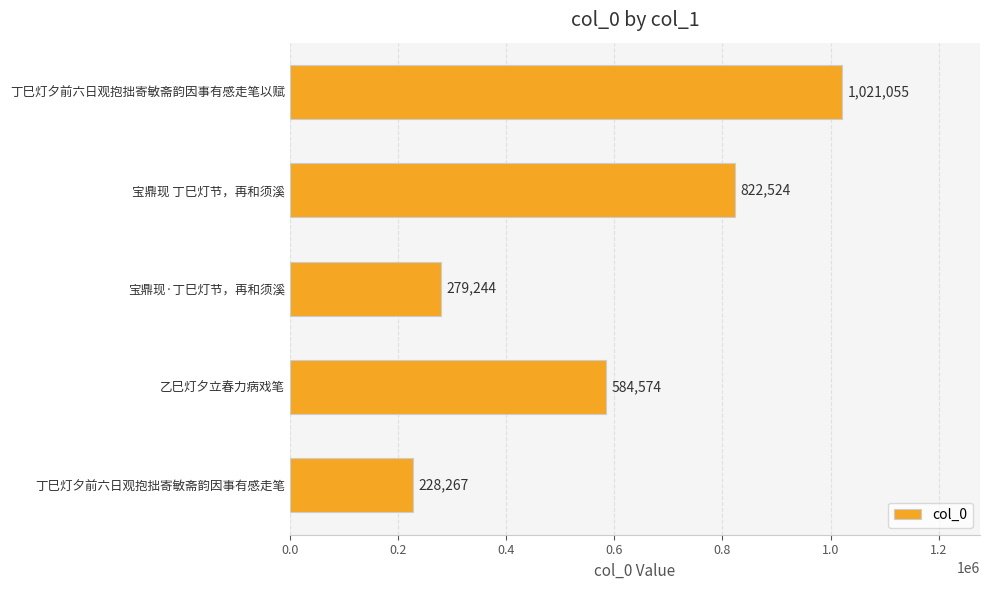

How many distinct data groups are displayed?

1